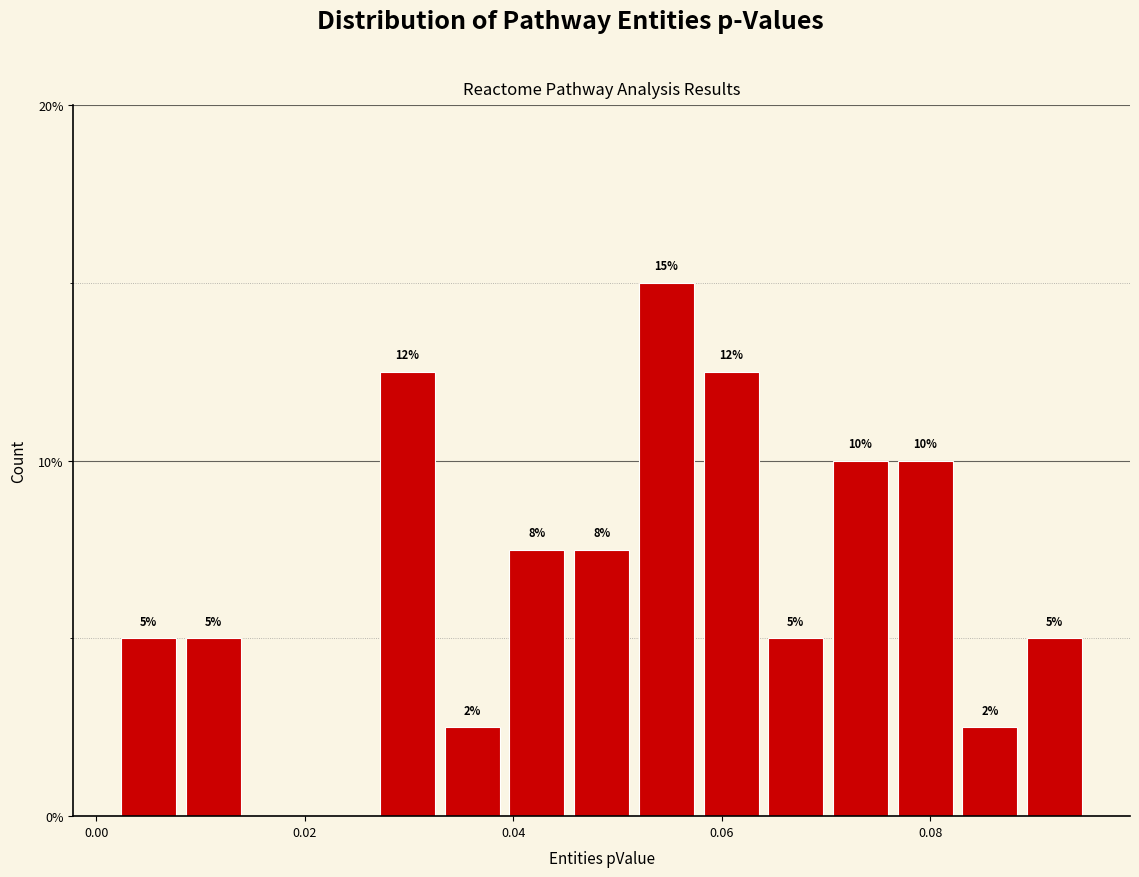

Read against the x-axis, roughly where is the centre of the tallest bar?

0.054